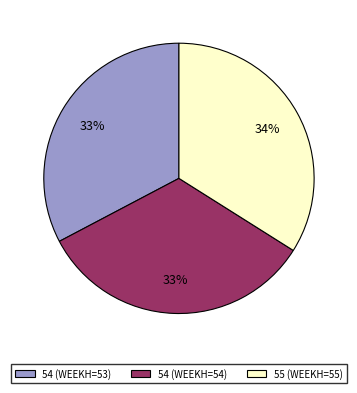

Is the sum of 55 (WEEKH=55) and 54 (WEEKH=53) greater than half?

Yes